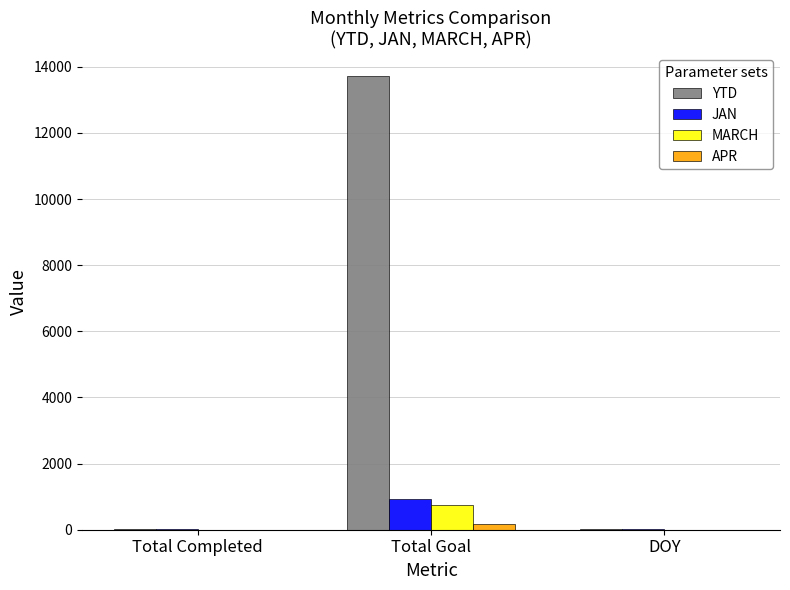

What is the total value across all series at DOY?

30